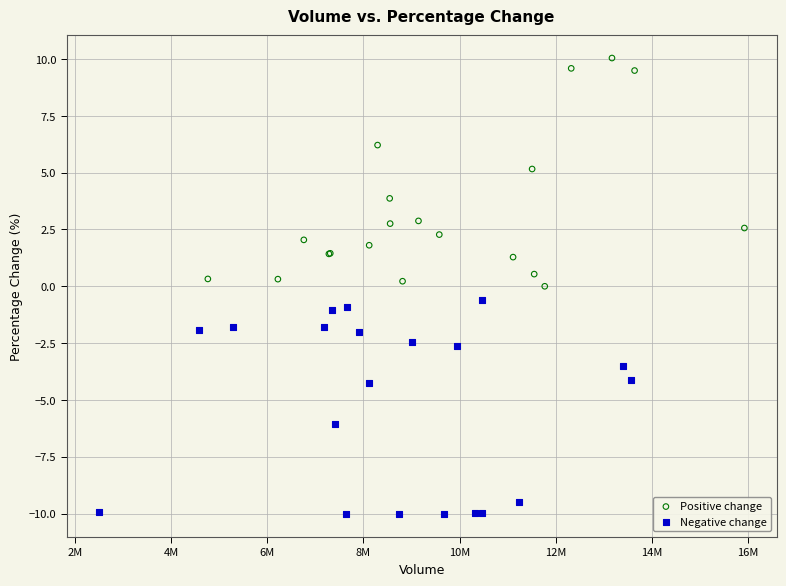

Which series has the widest spread of Y values?

Positive change